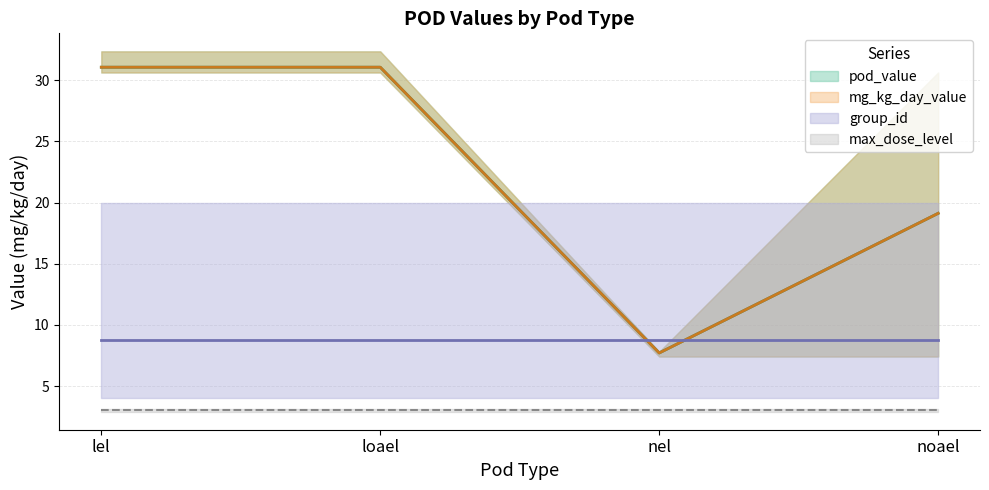

What value does the pod_value series have at 15?

30.6